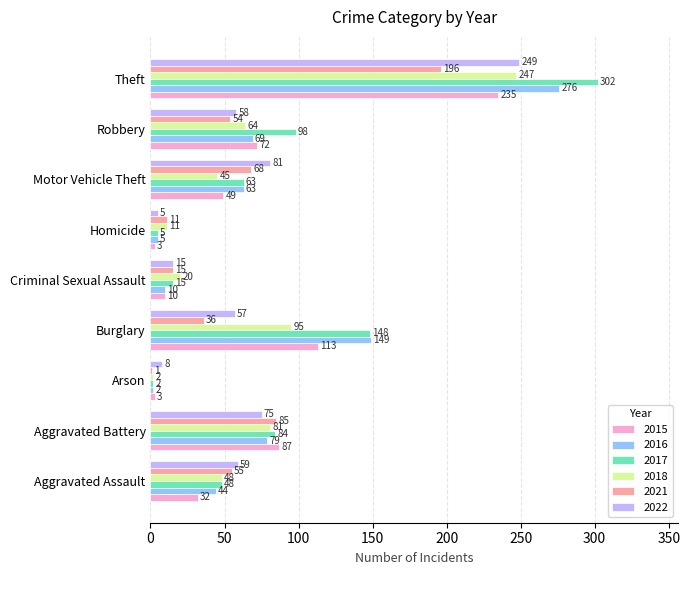

The value of 2015 at Aggravated Assault is 32. True or false?

True